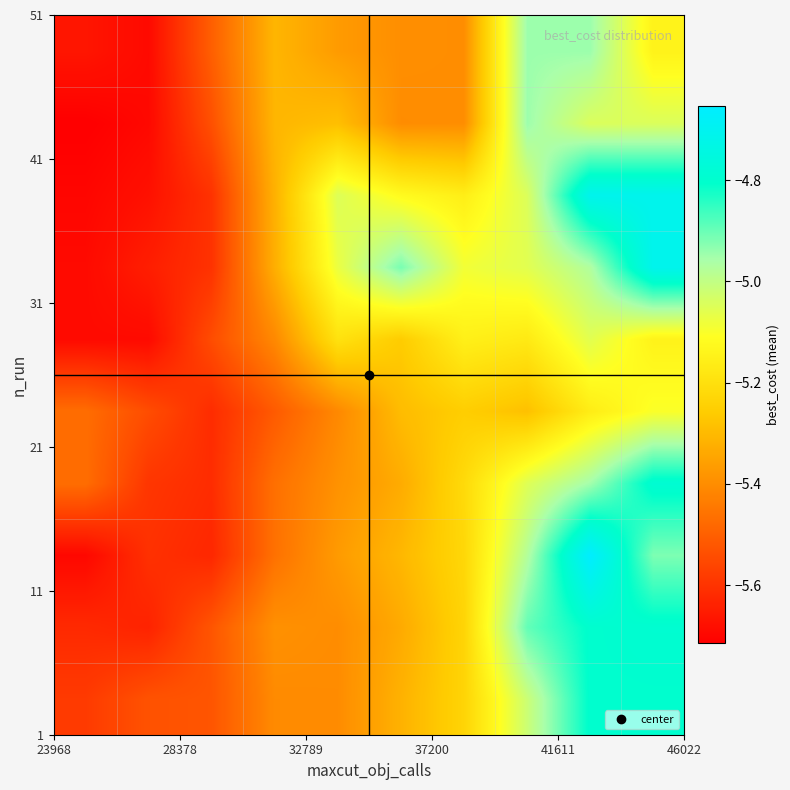

At how many categories does at least one series exceed -5?

4